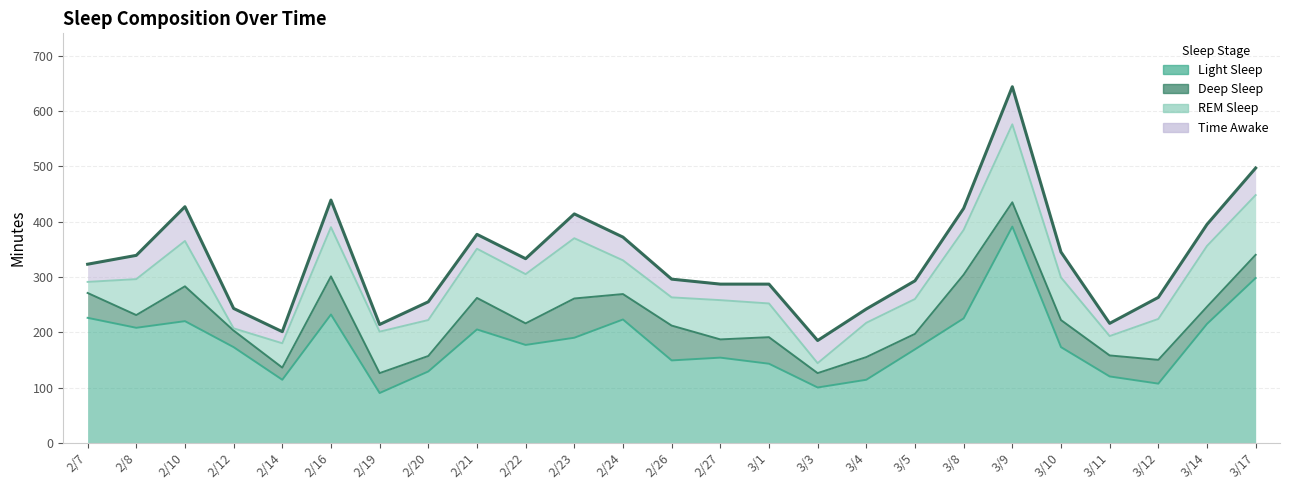

Which series has the largest range (max minus min)?

Light Sleep